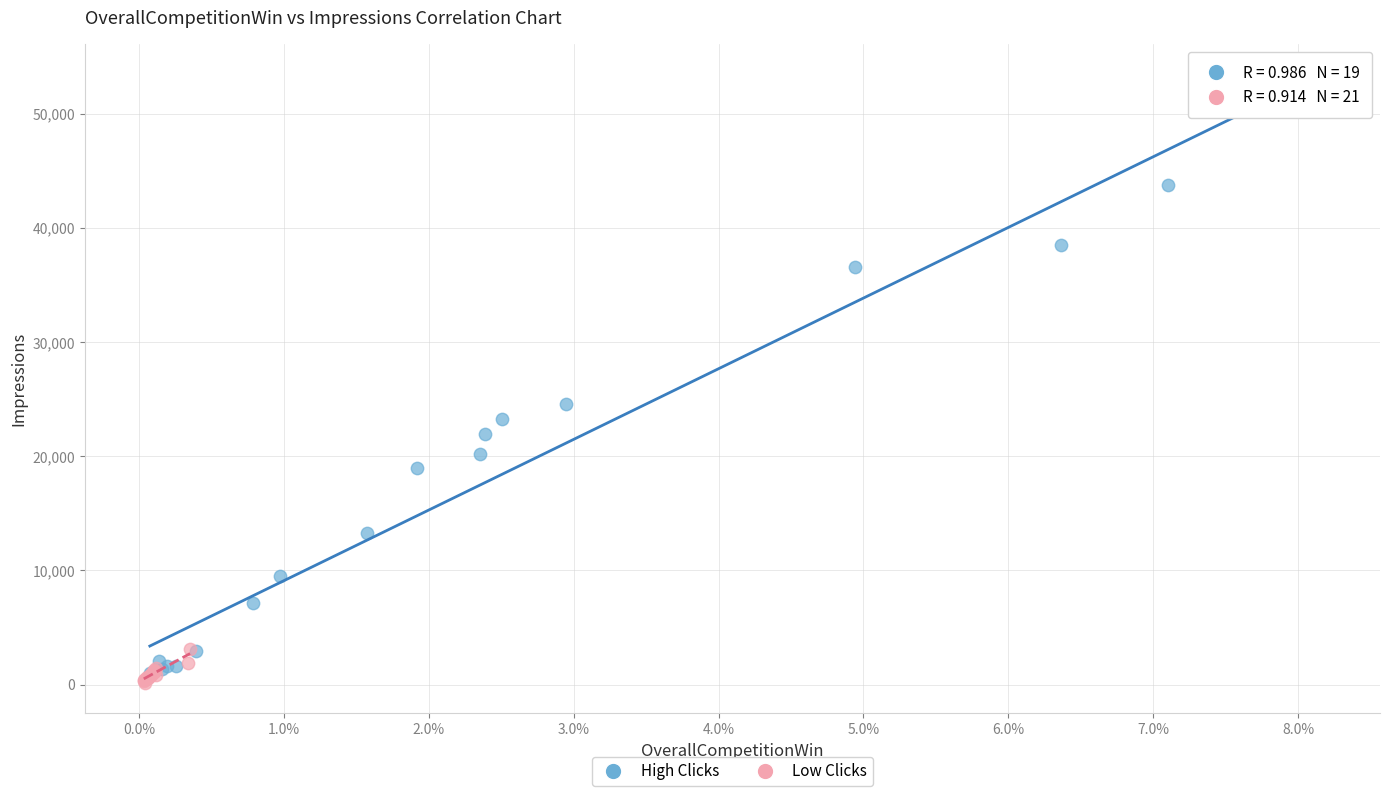

Which series reaches the maximum Y coordinate?

High Clicks